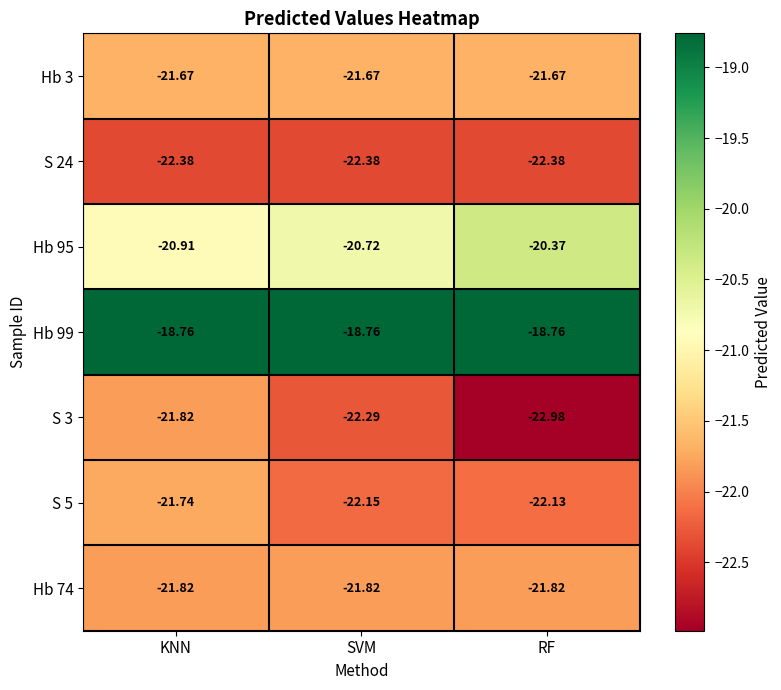

At which label is S 3 closest to -22?

KNN